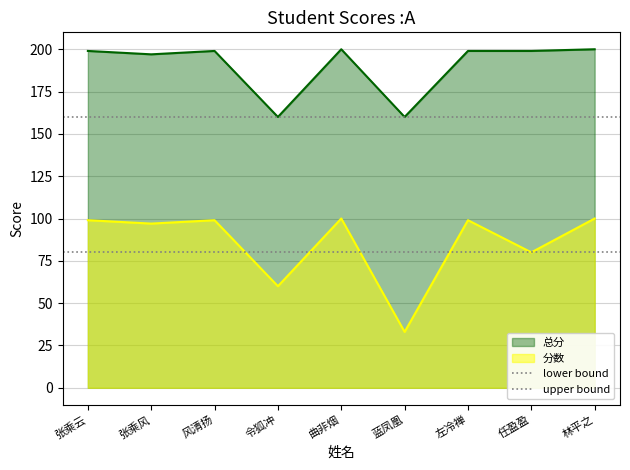

At which label is upper bound closest to 160?

张乘云